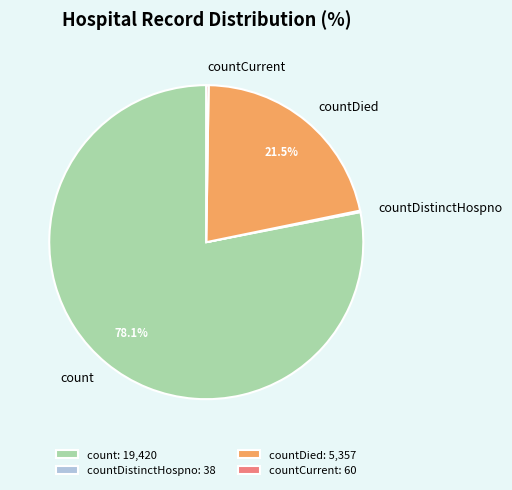

Is there any slice that represents more than half of the pie?

Yes